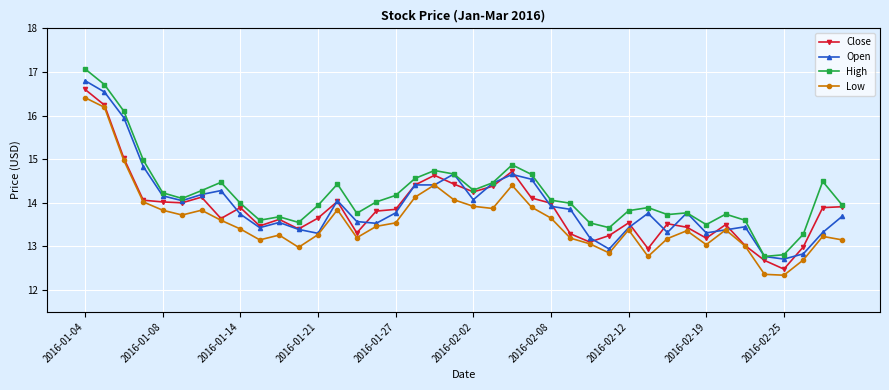

True or false: High and Low intersect in this chart.

False